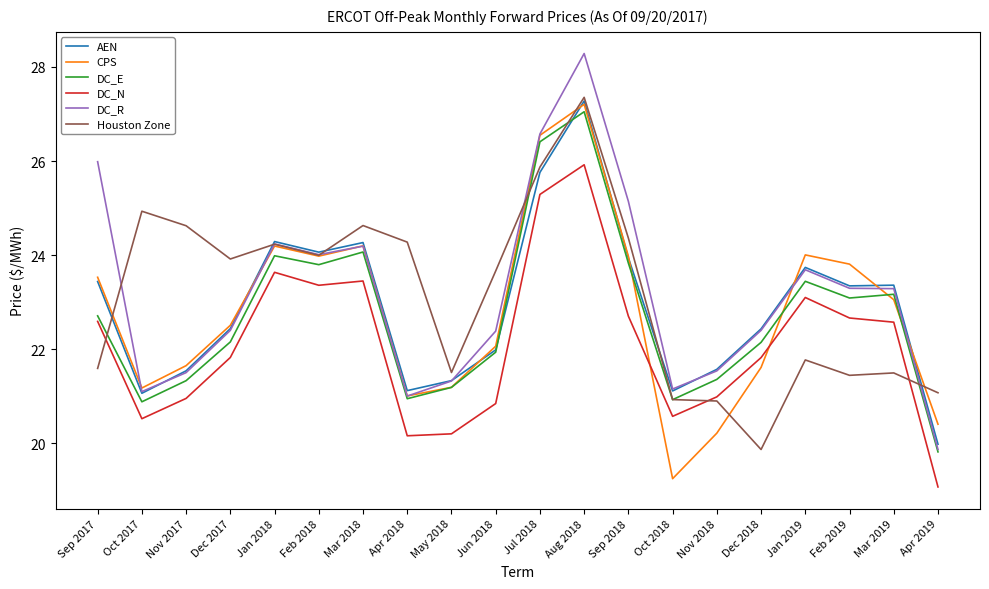

At which label does DC_R reach its minimum?

Apr 2019